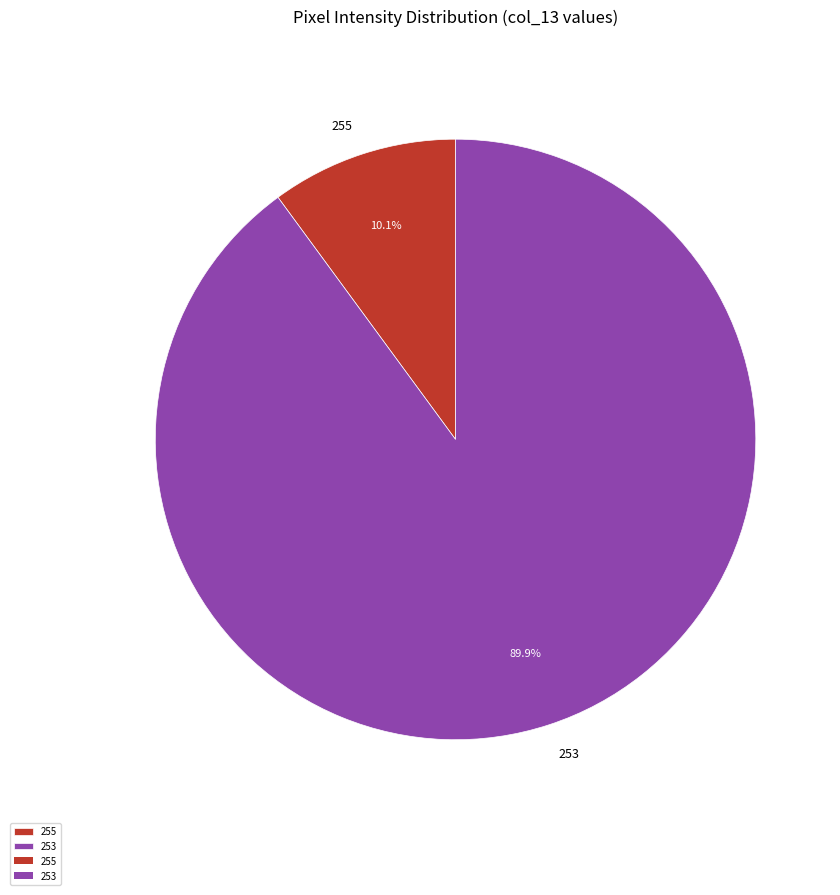

Rank the categories by value from lowest to highest.

255, 253